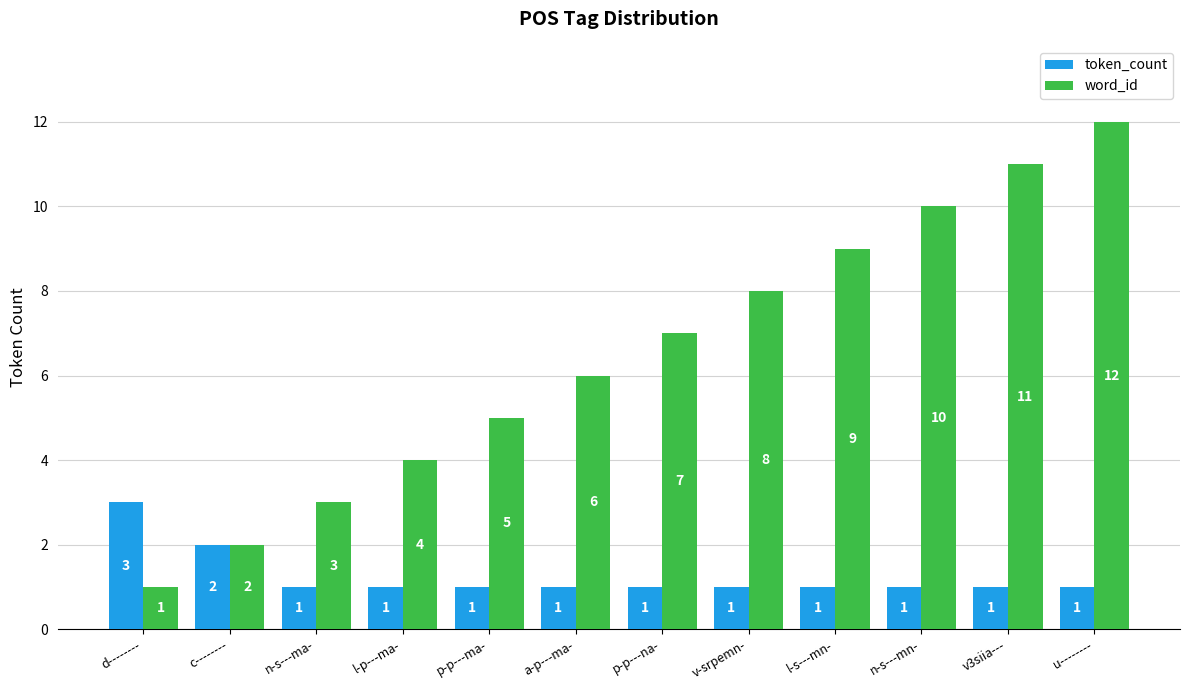

Reading left to right, transcribe all the data shown in this chart.

token_count: 3	2	1	1	1	1	1	1	1	1	1	1
word_id: 1	2	3	4	5	6	7	8	9	10	11	12